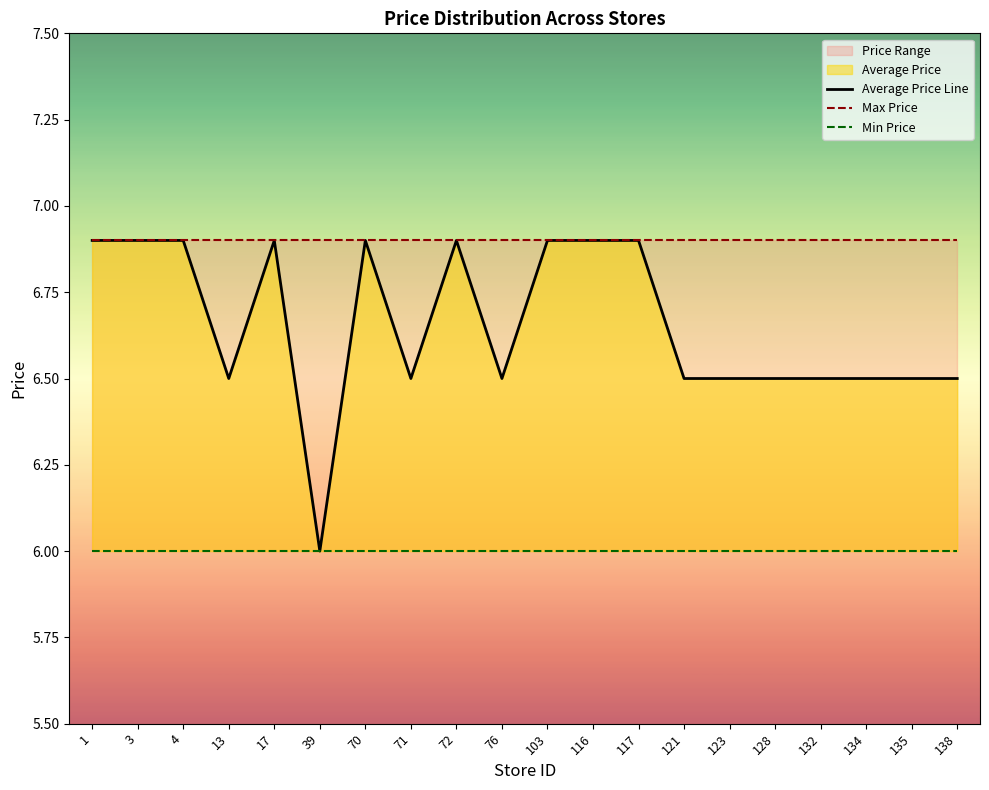

What value does the Max Price series have at 70?

6.9